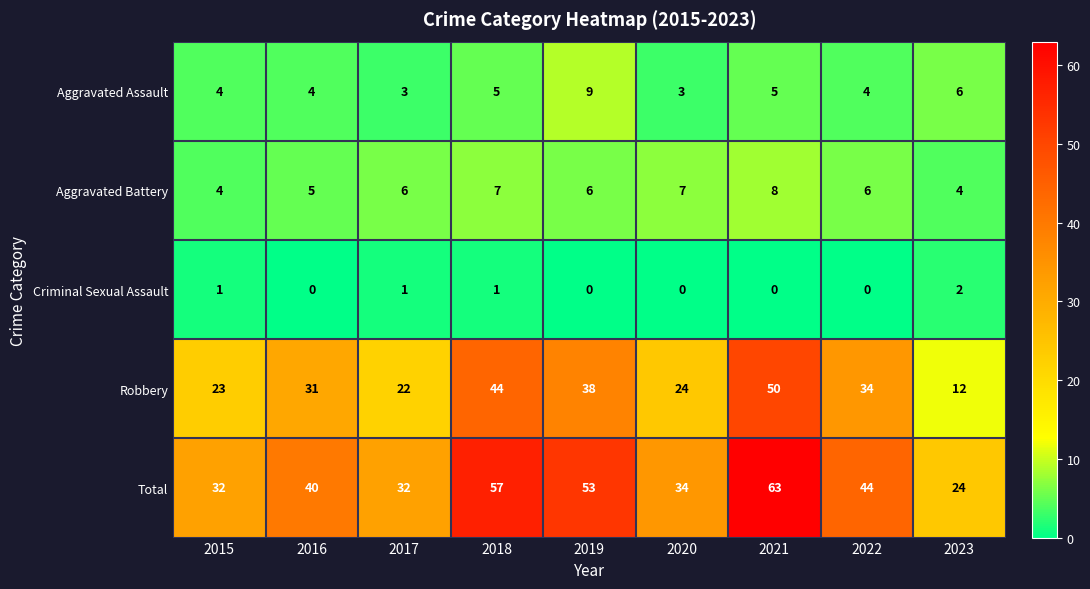

At how many categories does at least one series exceed 62?

1